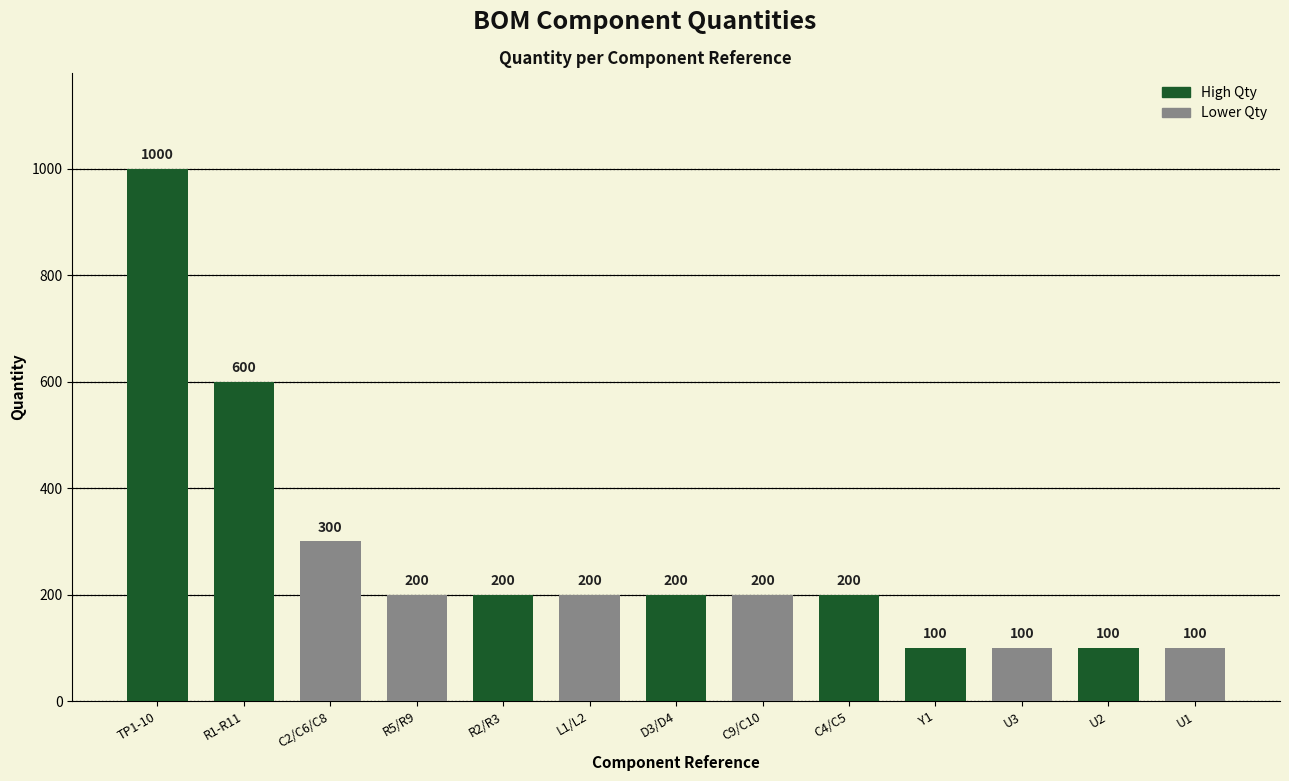

What is the label of the 10th bar from the left?

Y1